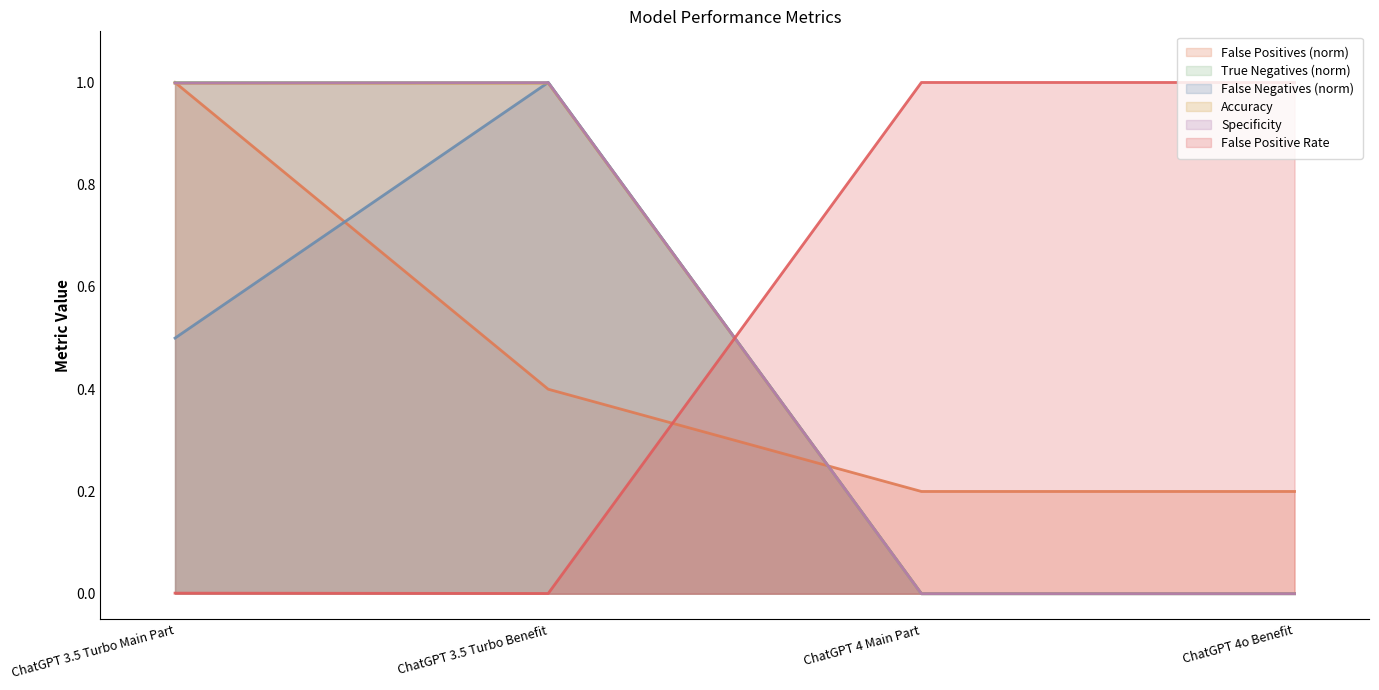

Between ChatGPT 3.5 Turbo Main Part and ChatGPT 4 Main Part, which series saw the biggest shift?

True Negatives